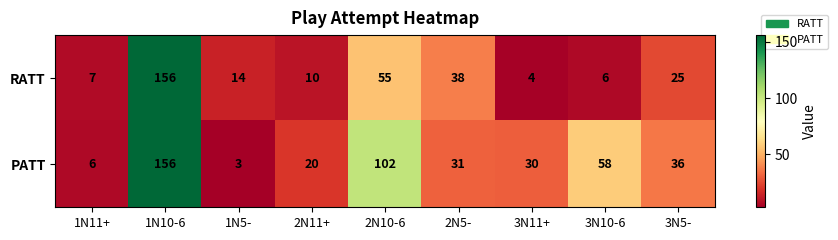

What is the sum of the PATT values at 3N11+ and 2N10-6?

132